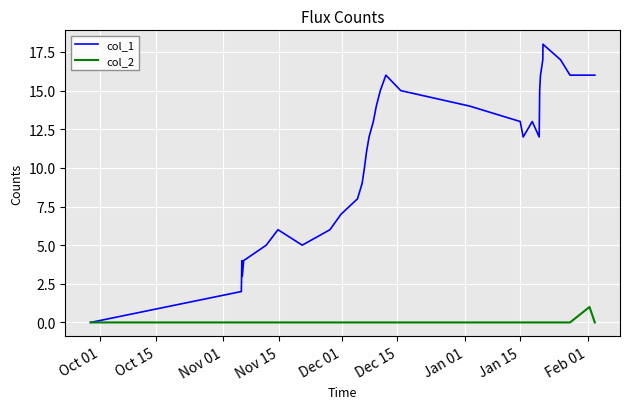

Rank the series by their maximum value, from highest to lowest.

col_1, col_2